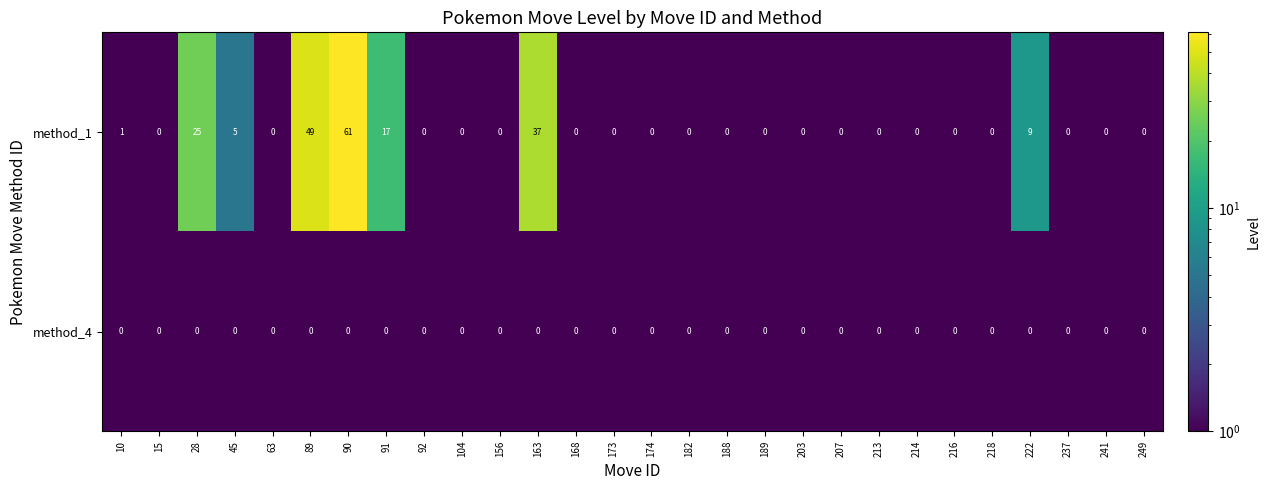

Which category has the highest value in the method_1 series?

90